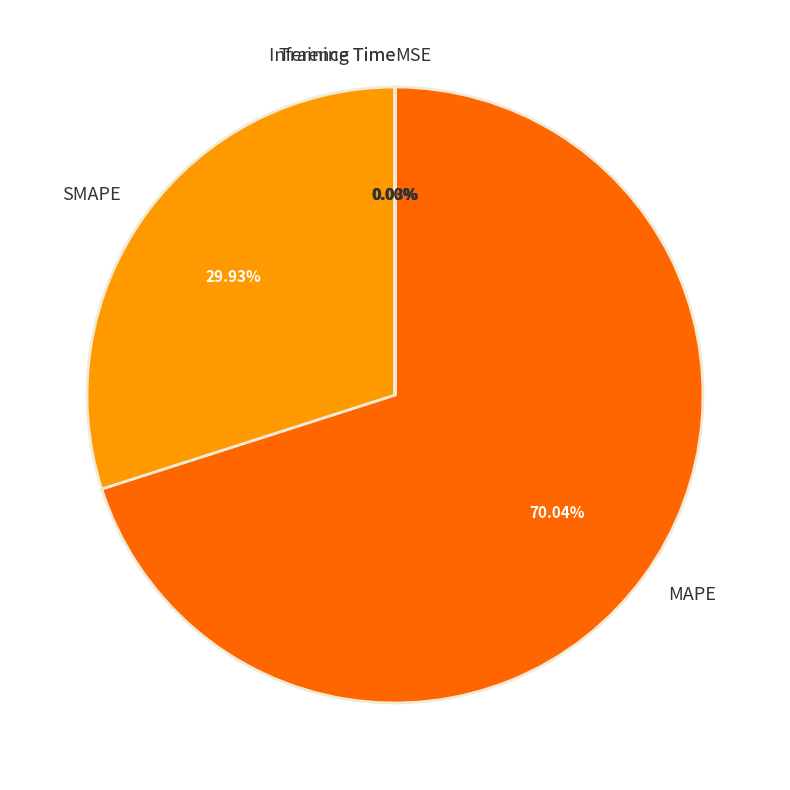

To the nearest percent, what is the average slice percentage?

20%